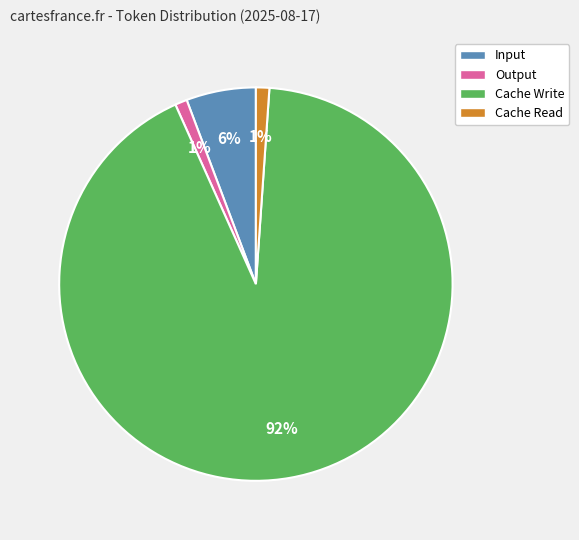

How many segments does this pie chart have?

4